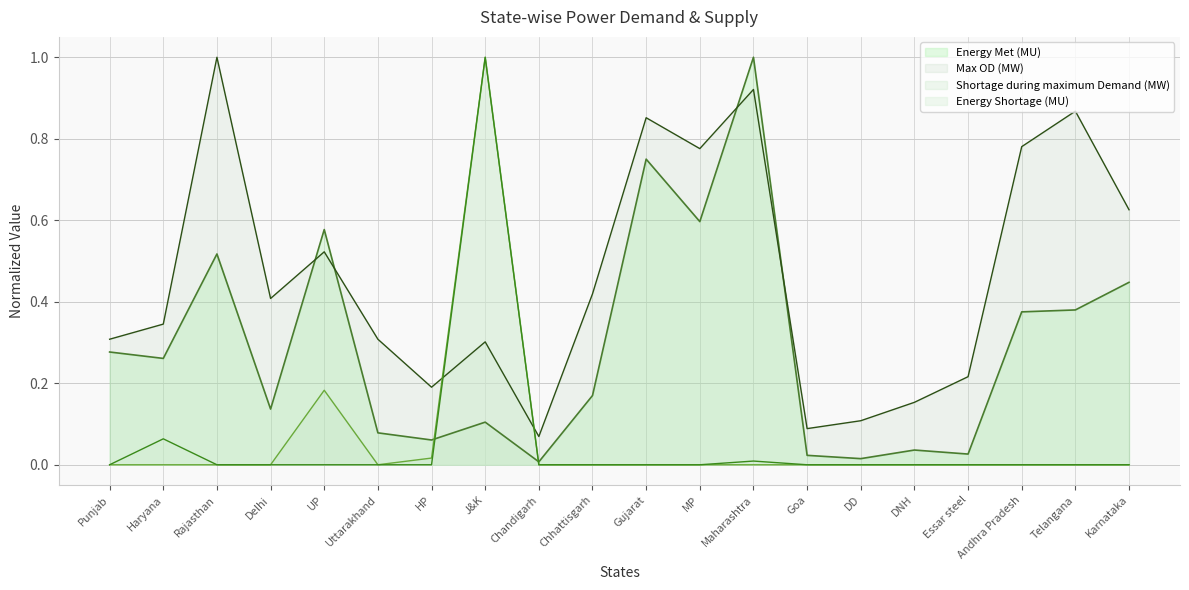

What is the difference between the Energy Met (MU) values at DNH and Andhra Pradesh?

0.3